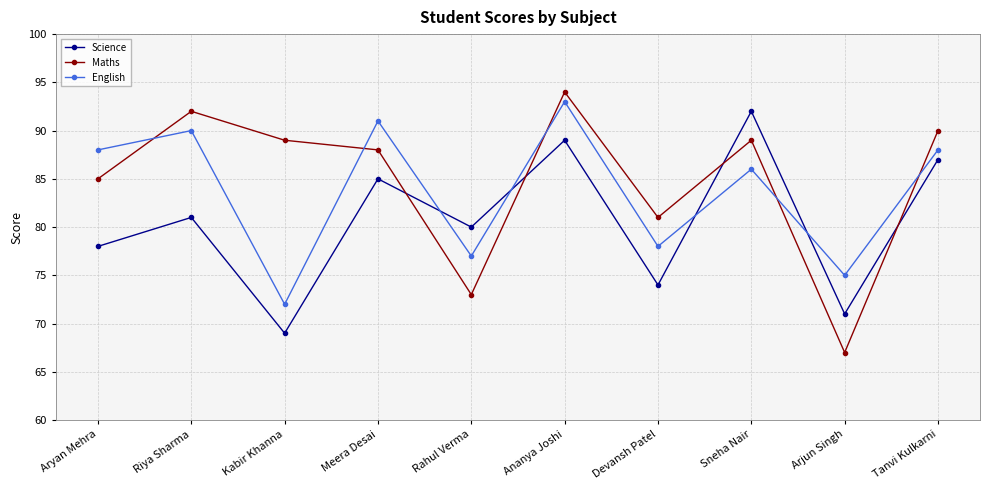

At how many categories does at least one series exceed 87?

7